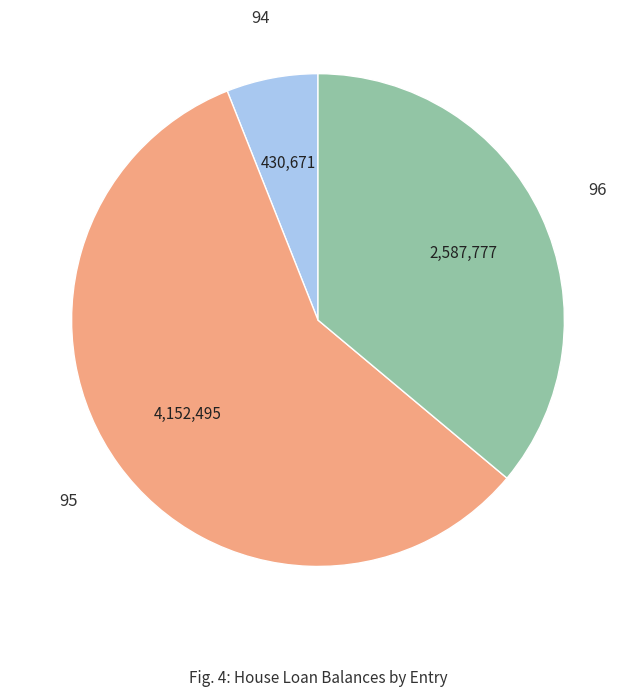

Count the number of slices in the pie.

3